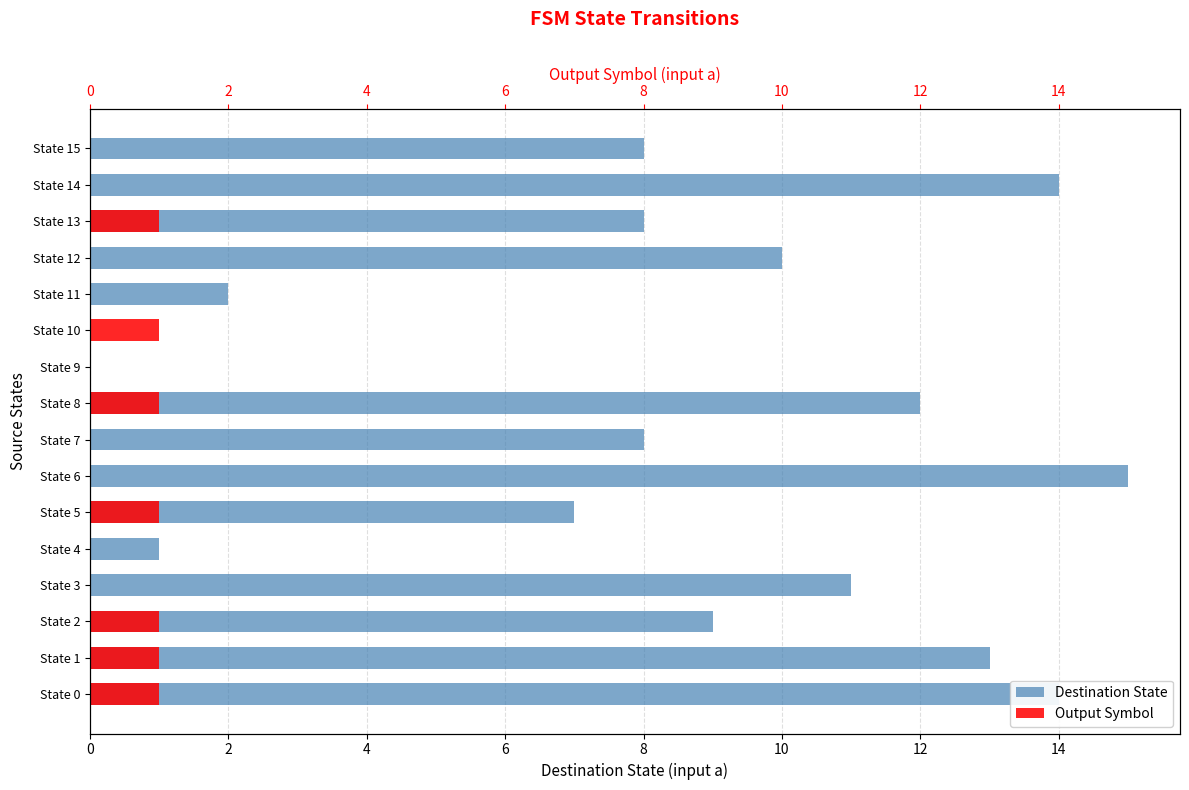

True or false: destination_state has a value of 17 at State 8.

False